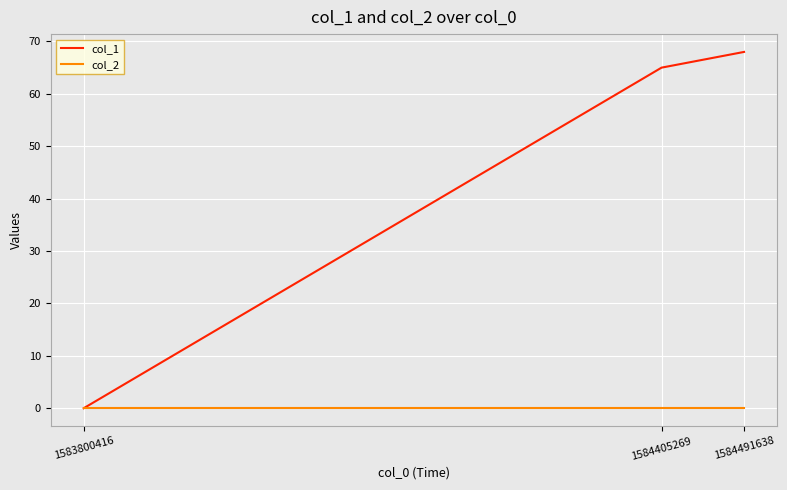

True or false: col_2 has a value of 0 at 1583800416.

True